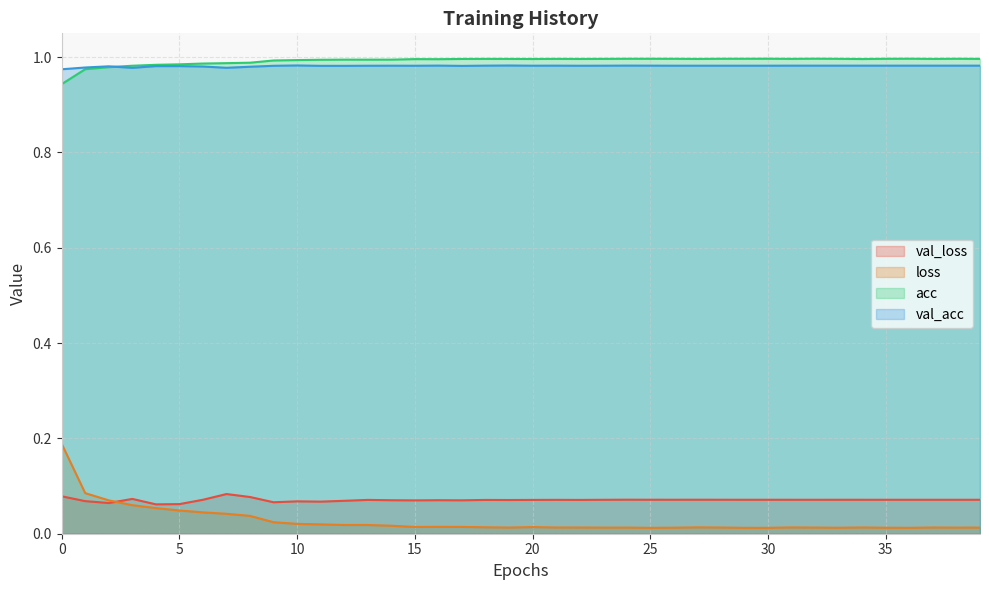

The value of loss at 19 is 0.0. True or false?

True